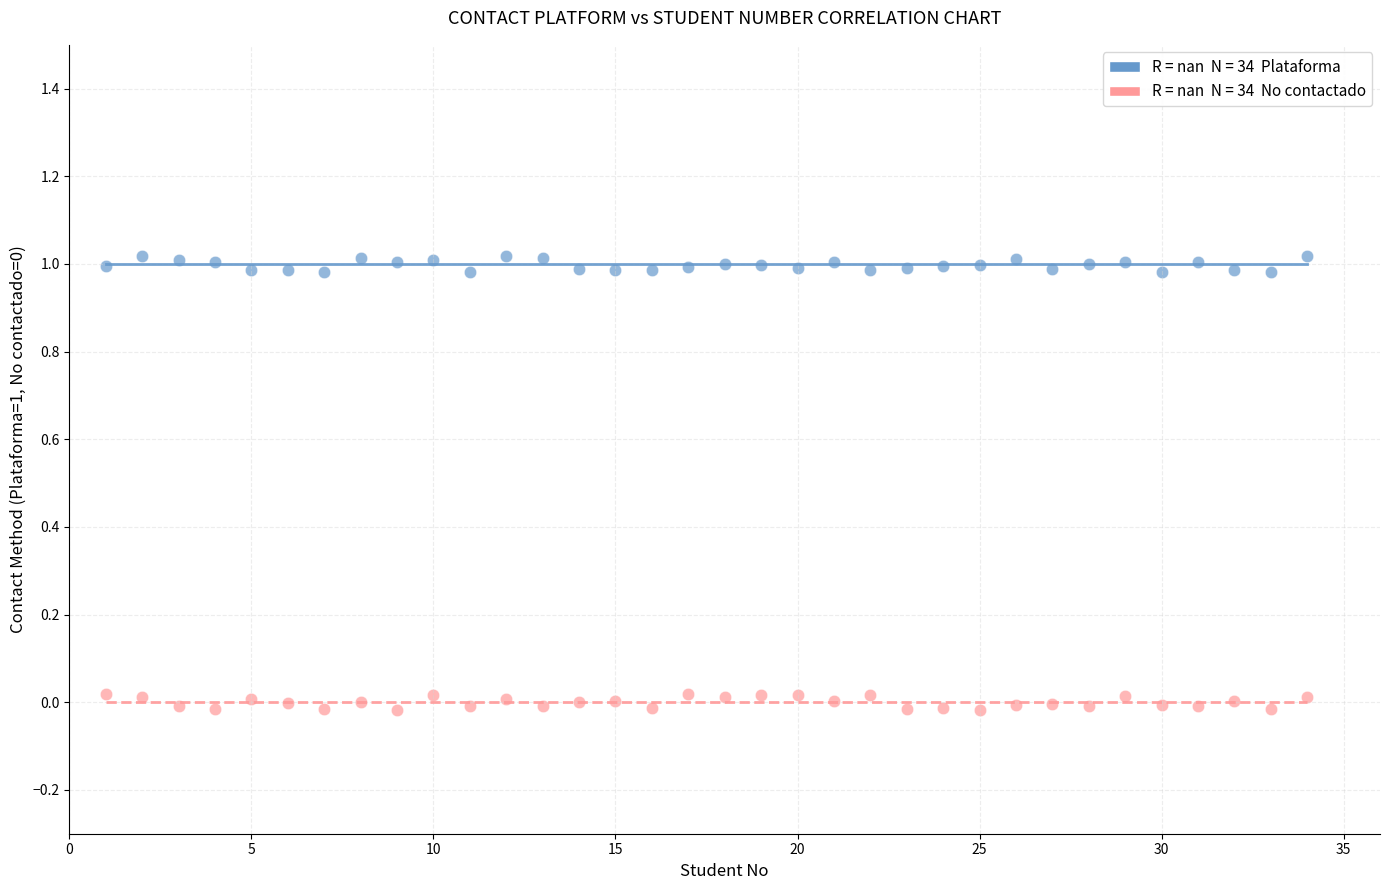

Across all data points, what is the range of X values (max minus min)?

33.0